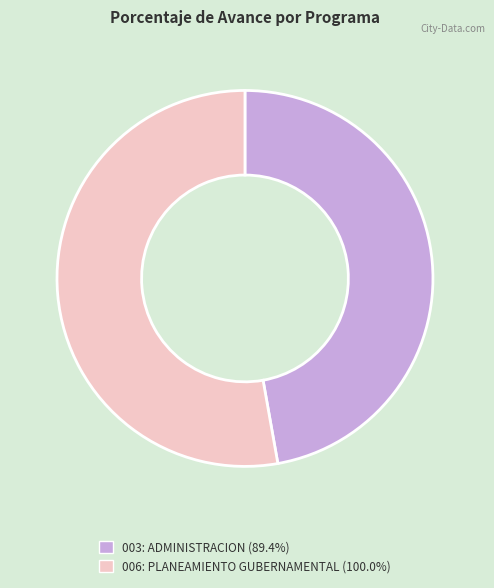

Approximately how many times larger is the value at 006: PLANEAMIENTO GUBERNAMENTAL compared to 003: ADMINISTRACION?

1.1